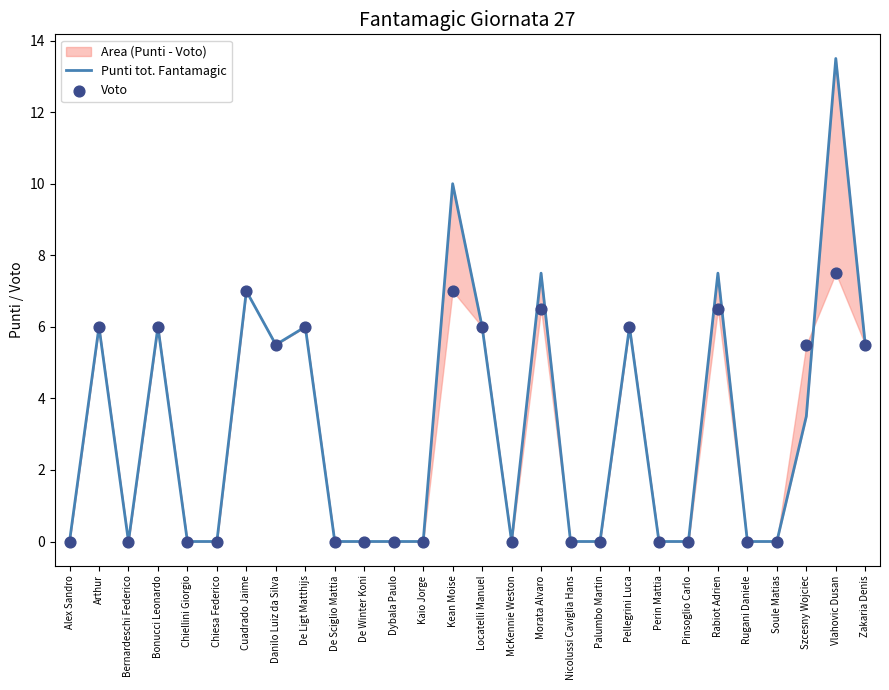

Which series has the largest total across all categories?

Punti tot. Fantamagic